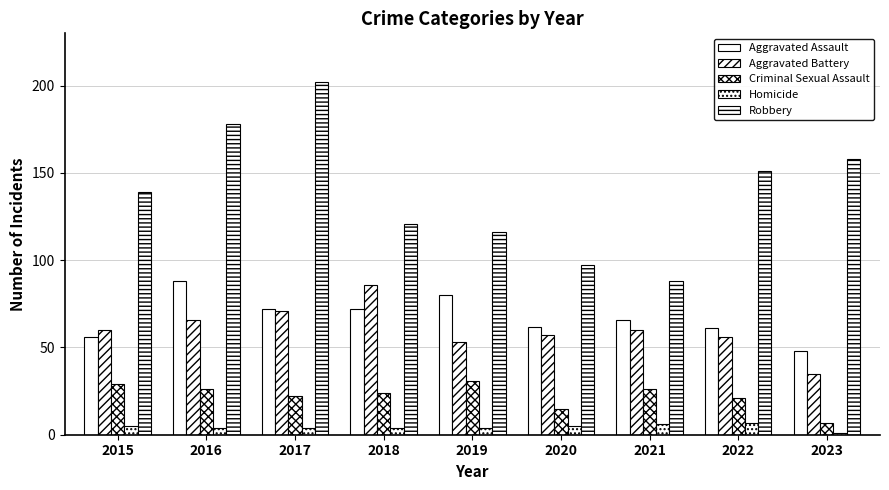

At how many categories does at least one series exceed 39?

9